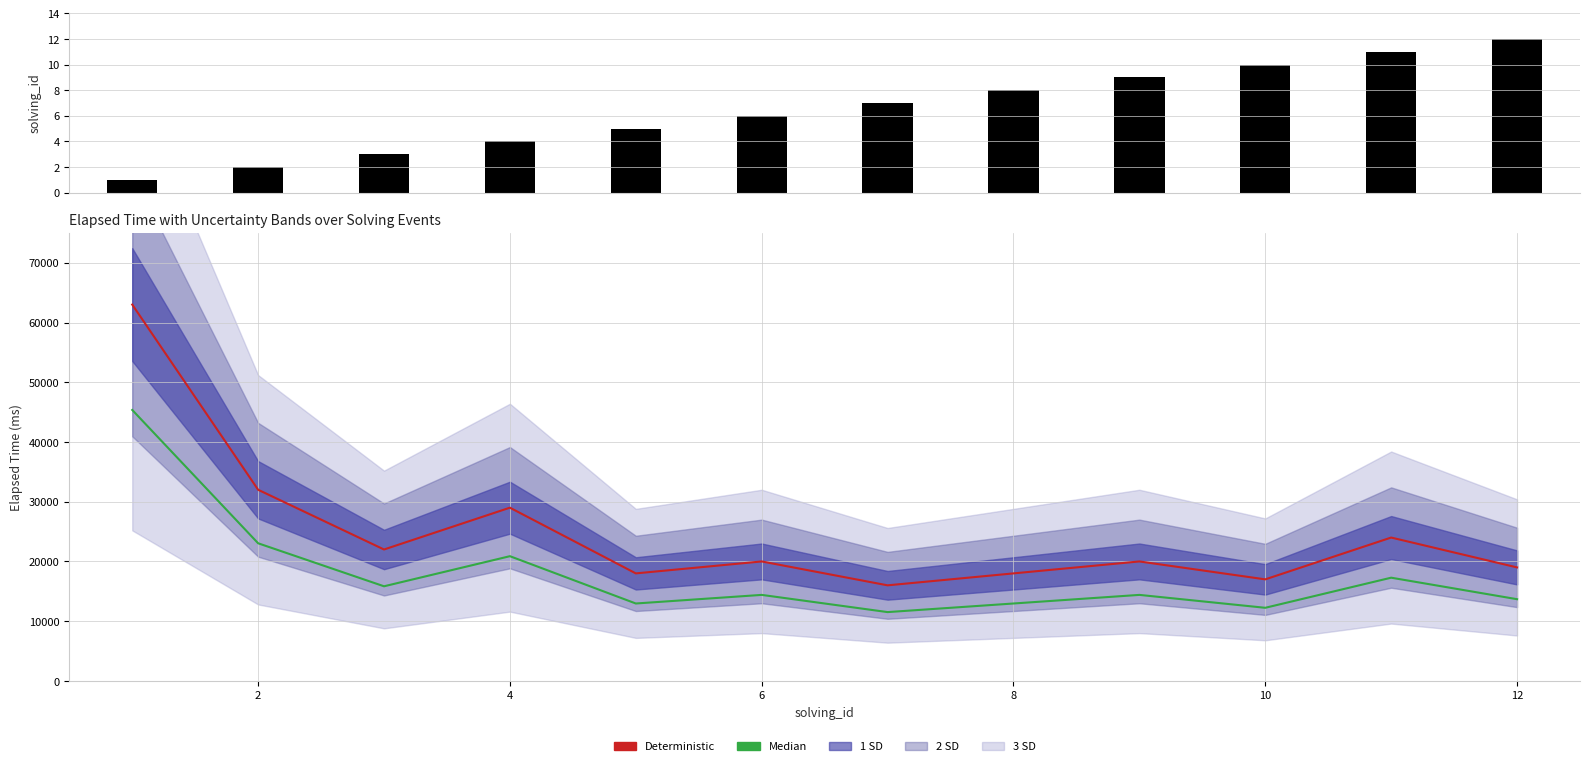

List the series in order of their overall mean, lowest first.

solving_id, Median, Deterministic